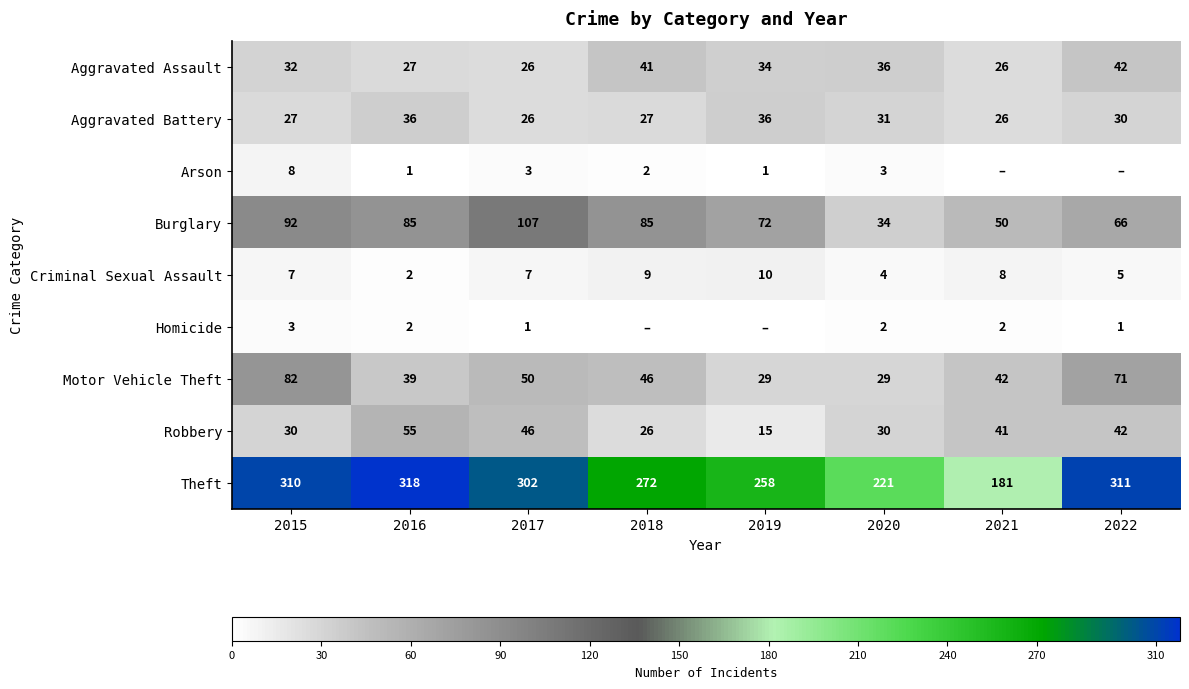

Is the value of Theft at 2022 greater than the value of Motor Vehicle Theft at 2020?

Yes